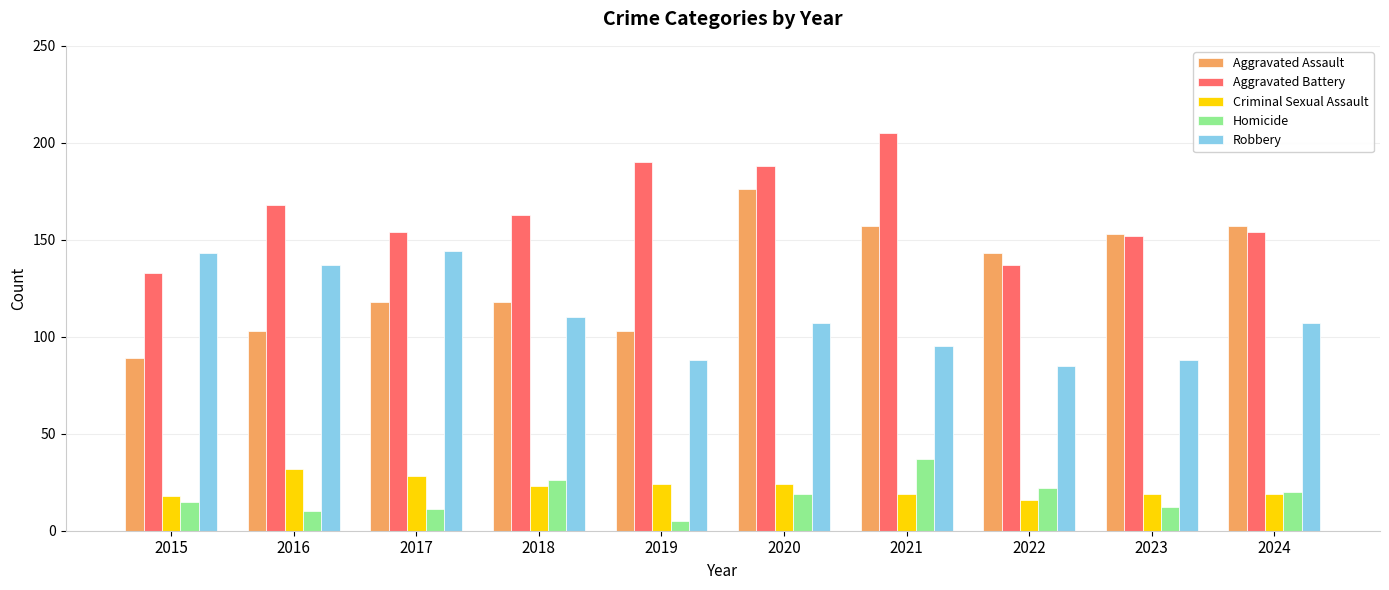

True or false: Aggravated Battery has a value of 294 at 2016.

False